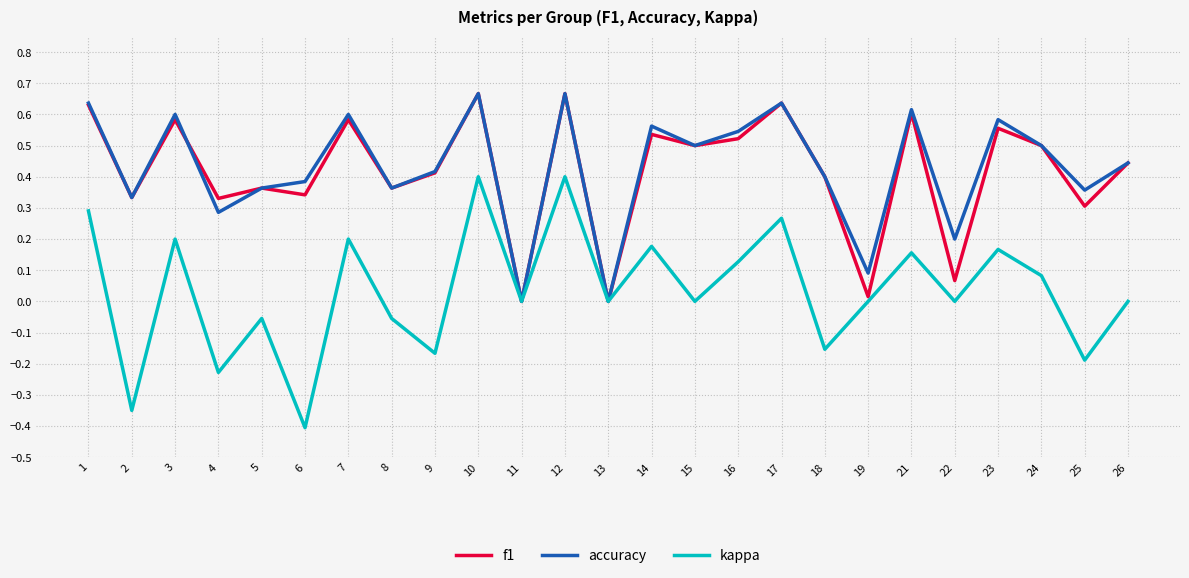

Which series changed the most between 6 and 9?

kappa